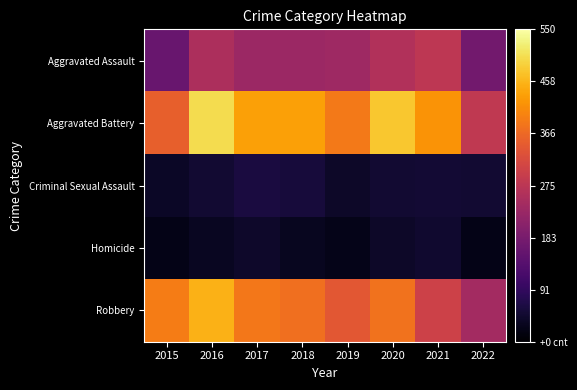

Which series has the largest total across all categories?

Aggravated Battery